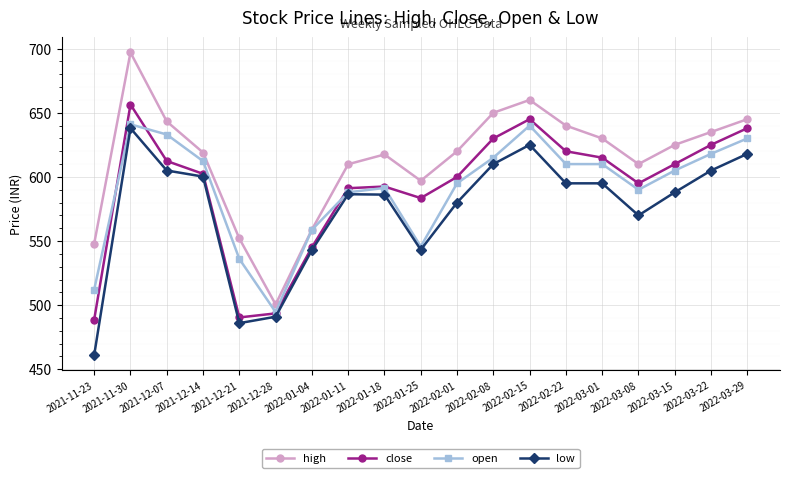

At which category is the sum across all series the highest?

2021-11-30